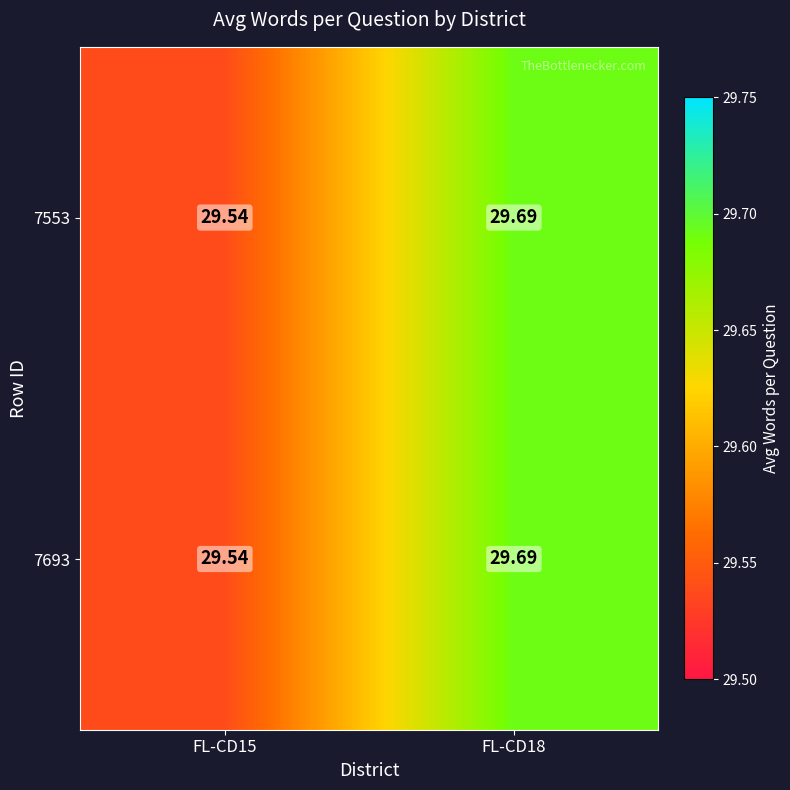

Reading left to right, extract all data points from this chart.

7553: FL-CD15=29.5	FL-CD18=29.7
7693: FL-CD15=29.5	FL-CD18=29.7